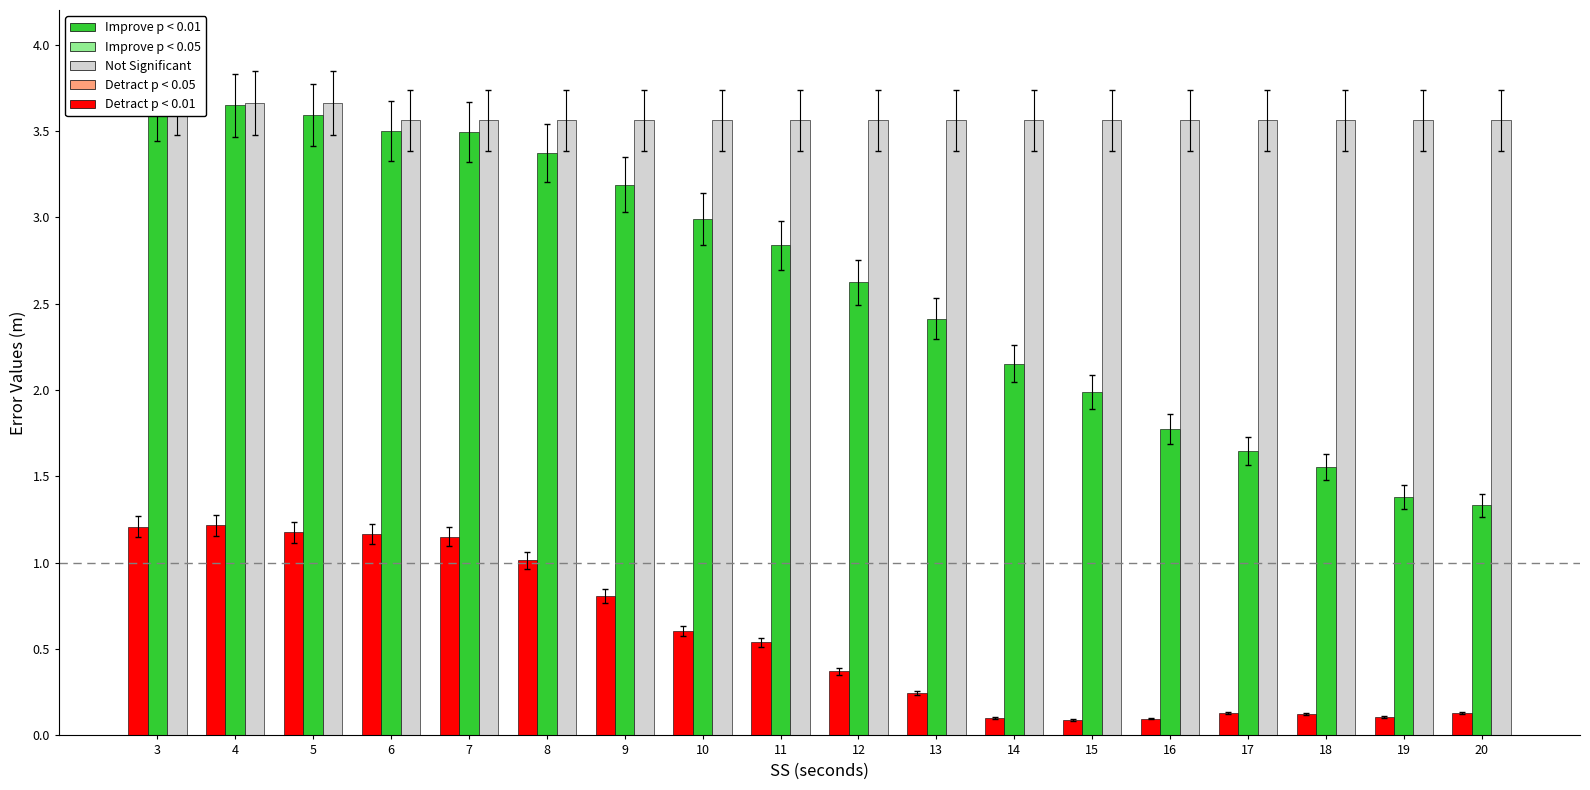

What is the value of the Erro Longitude (m) bar at the 4th from the left?

3.5